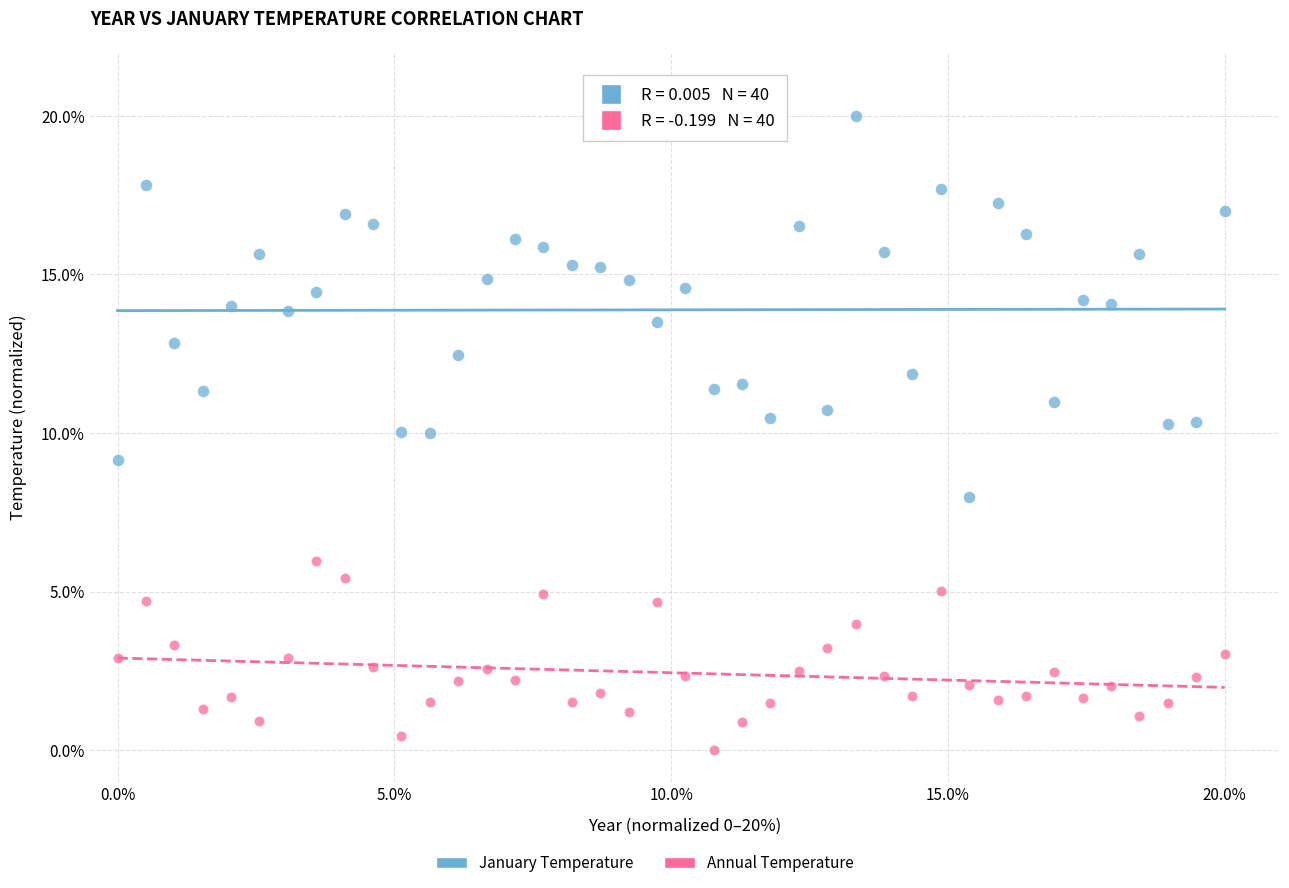

What is the X range (max minus min) for the scatter plot?

20.0